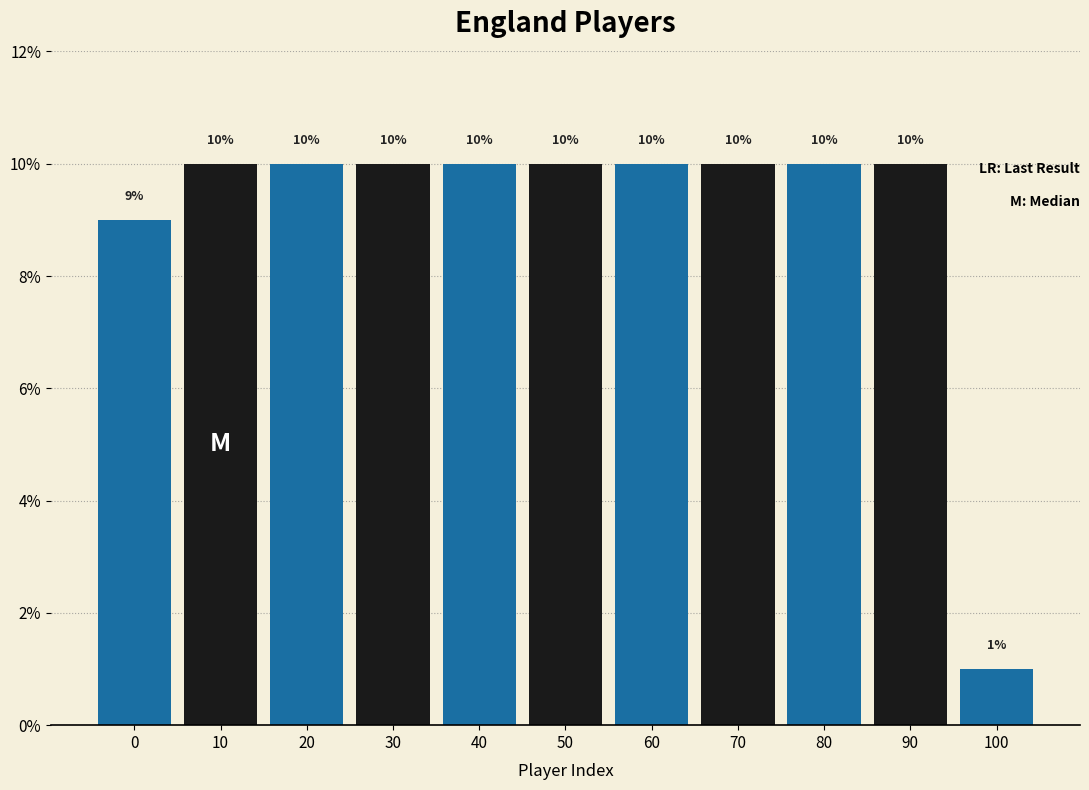

Reading left to right, what are all the values shown in this chart?

0=9	10=10	20=10	30=10	40=10	50=10	60=10	70=10	80=10	90=10	100=1